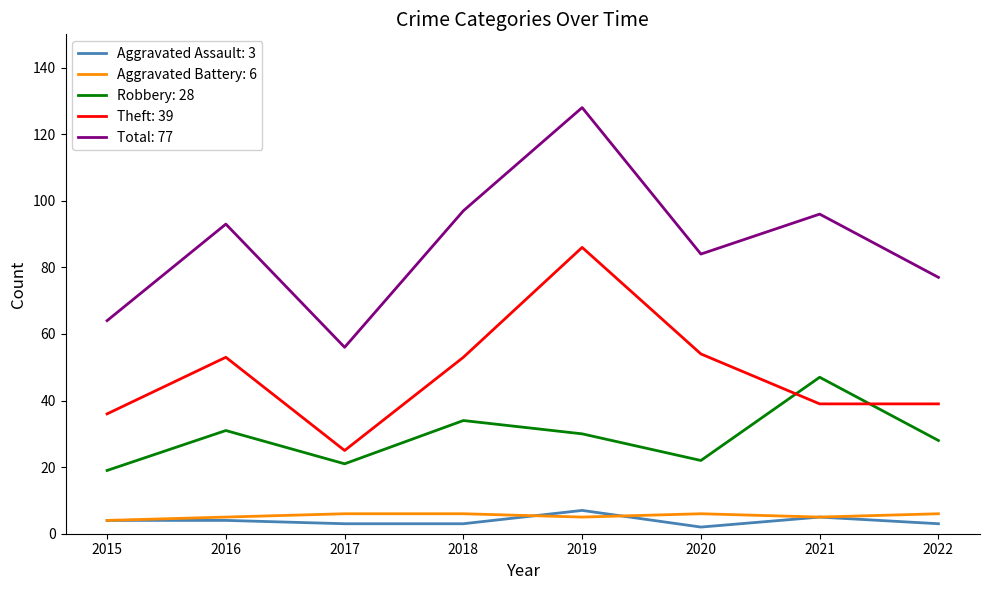

The Aggravated Assault: 3 series shows 5 at 2021. True or false?

True